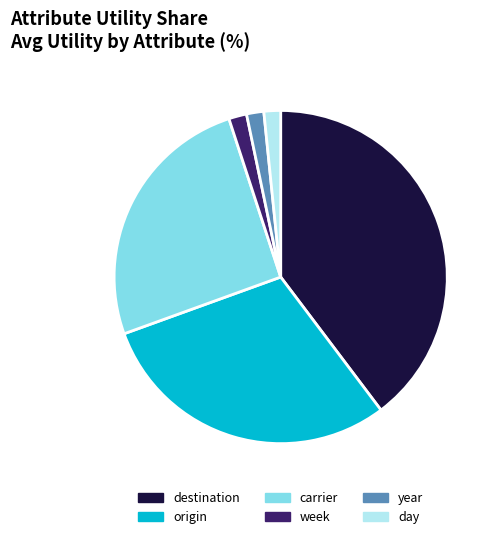

Which category has the biggest portion of the pie?

destination